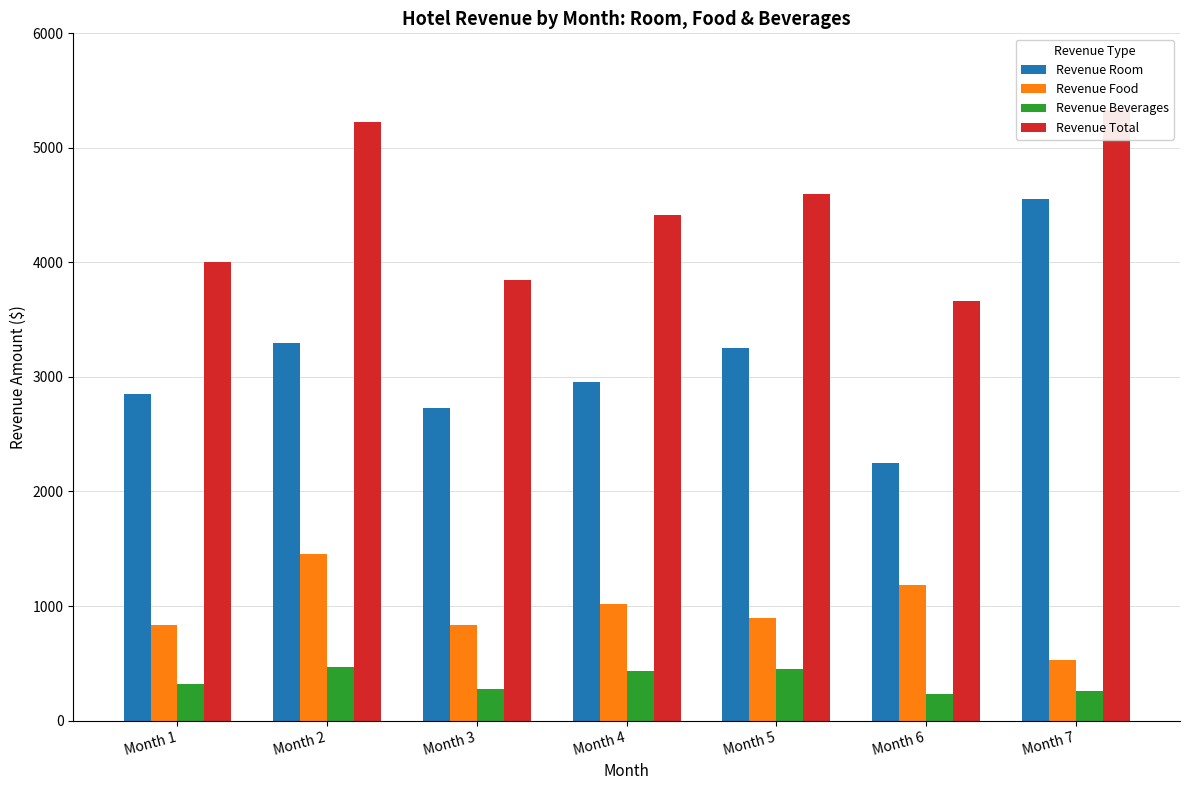

At how many categories does at least one series exceed 2896?

7